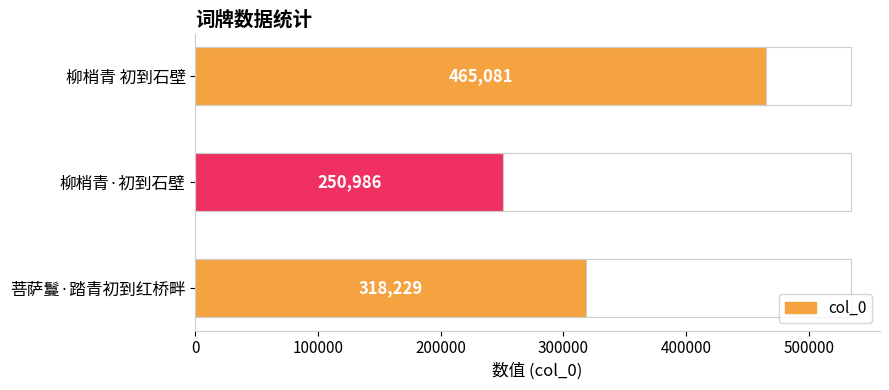

At which category does the chart reach its minimum across all series?

柳梢青·初到石壁